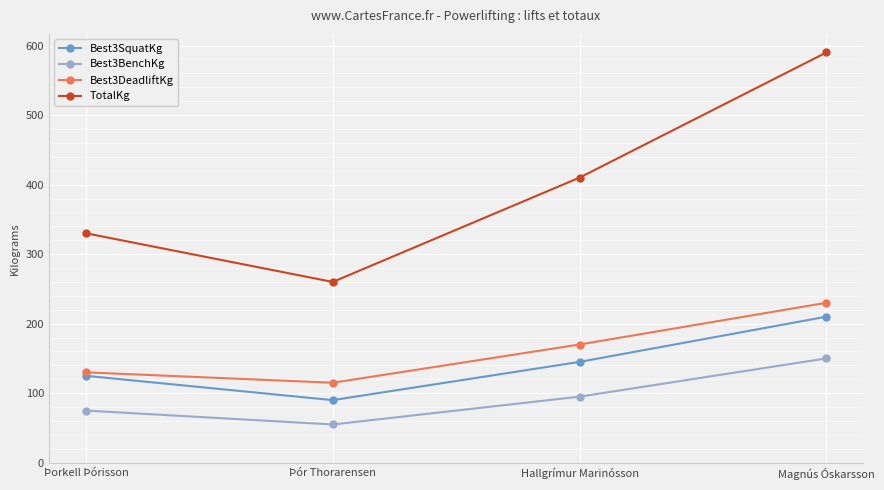

The Best3SquatKg series shows 202 at Þorkell Þórisson. True or false?

False